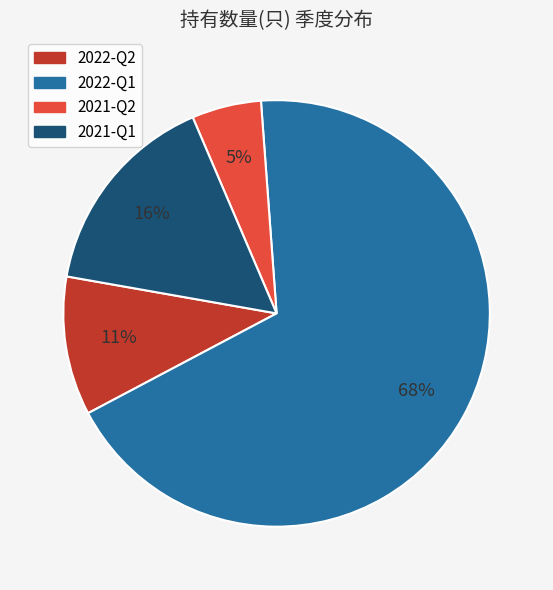

The 2022-Q1 slice represents 68% of the pie. True or false?

True